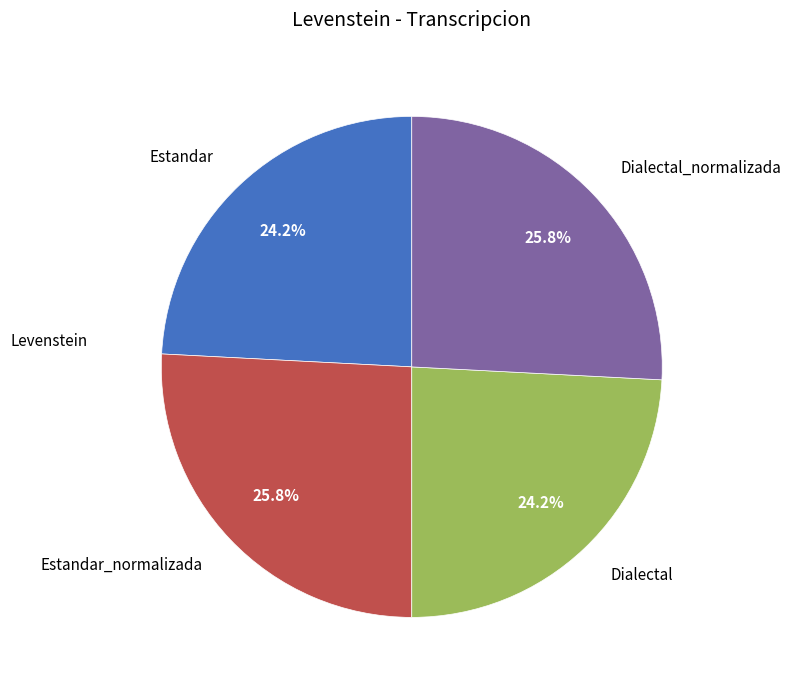

To the nearest percent, what portion does Estandar_normalizada represent?

26%